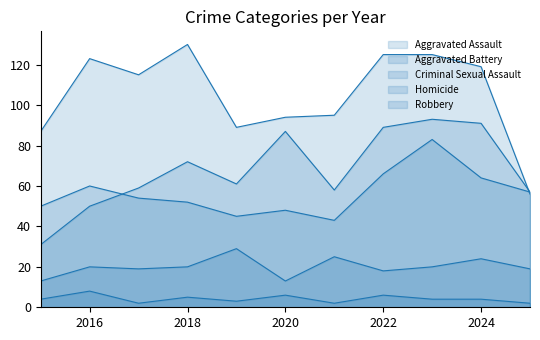

True or false: Aggravated Assault has more than 0 interior local peaks.

True